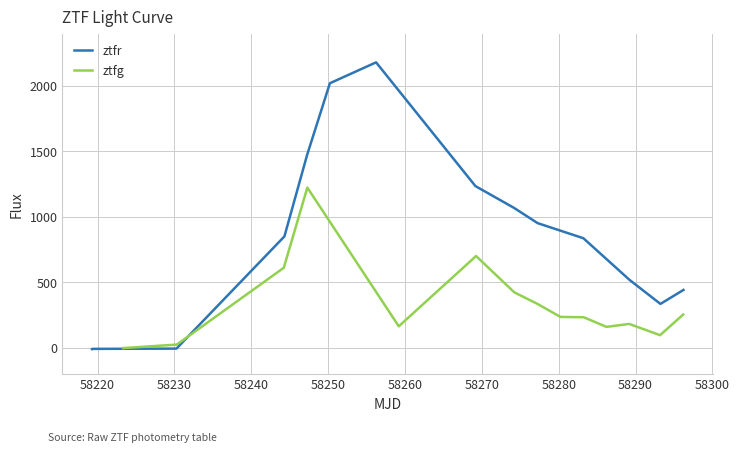

How many distinct data groups are displayed?

2